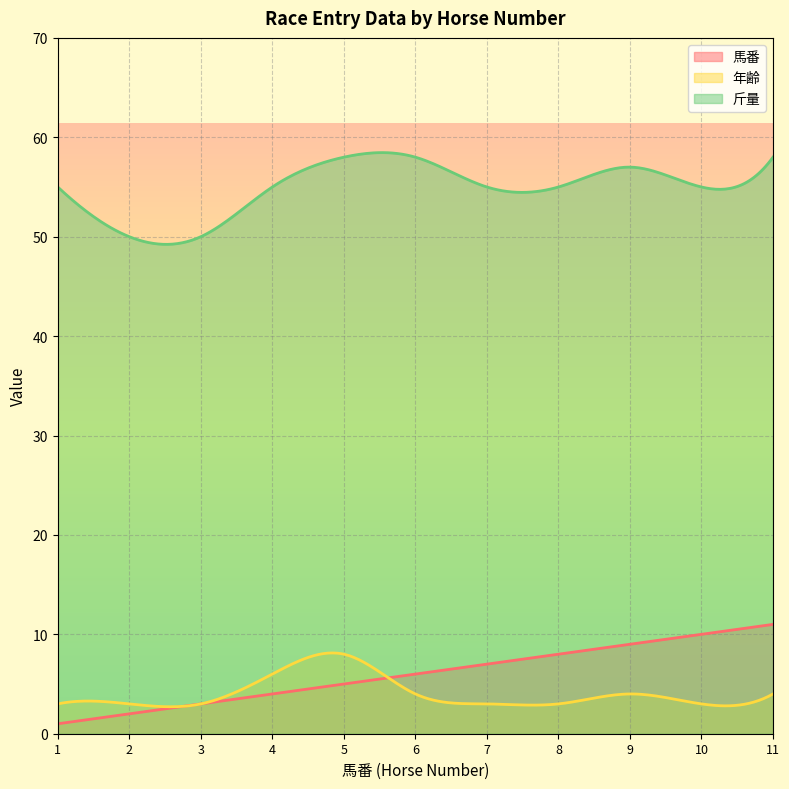

Does the chart display data point markers on the line(s)?

No